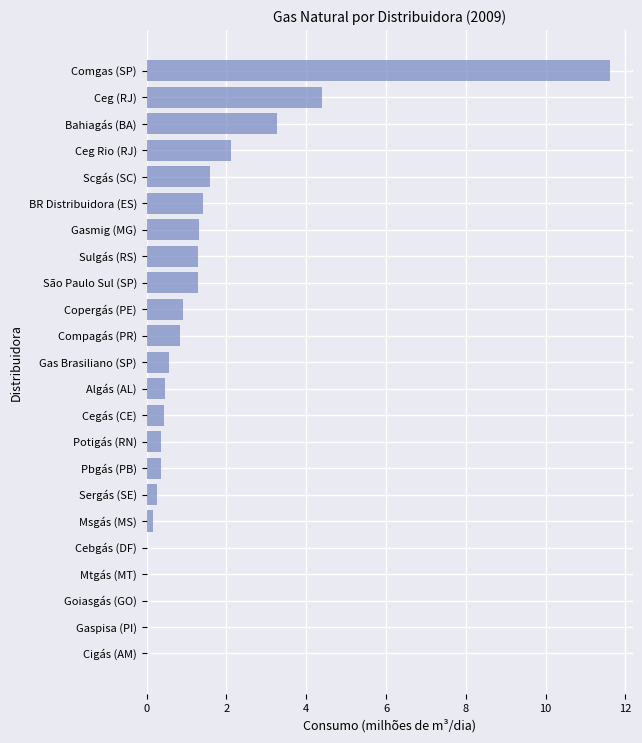

What is the change in value from Algás (AL) to BR Distribuidora (ES)?

+1.0